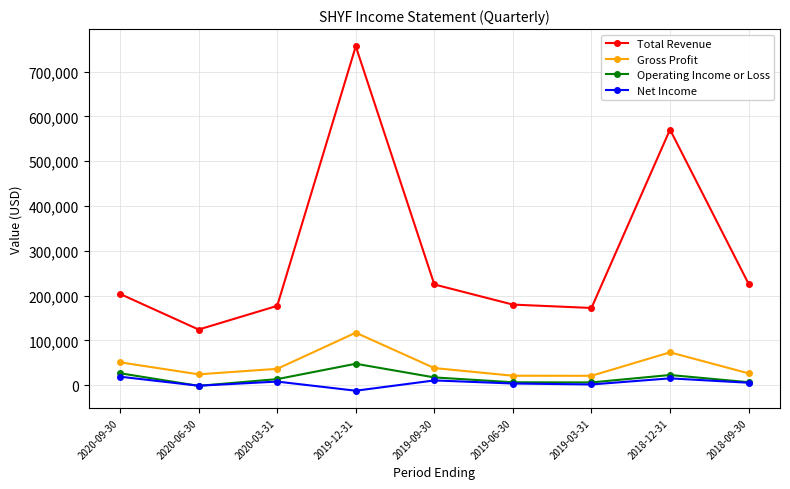

What is the difference between the maximum and minimum values in the Total Revenue series?

632500